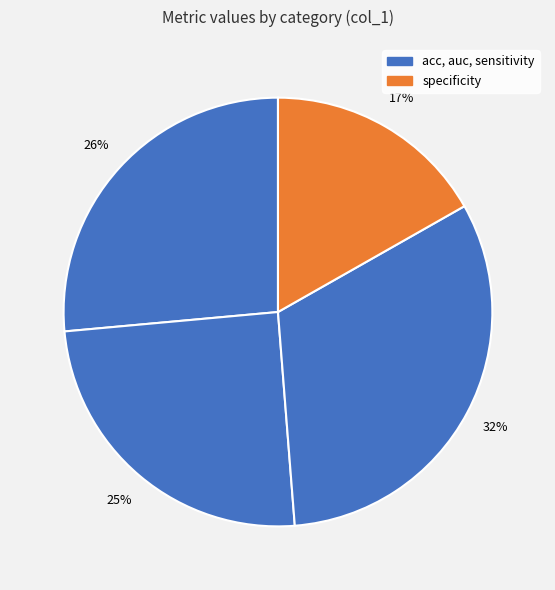

To the nearest percent, what is the difference between the largest and smallest slice percentages?

15%